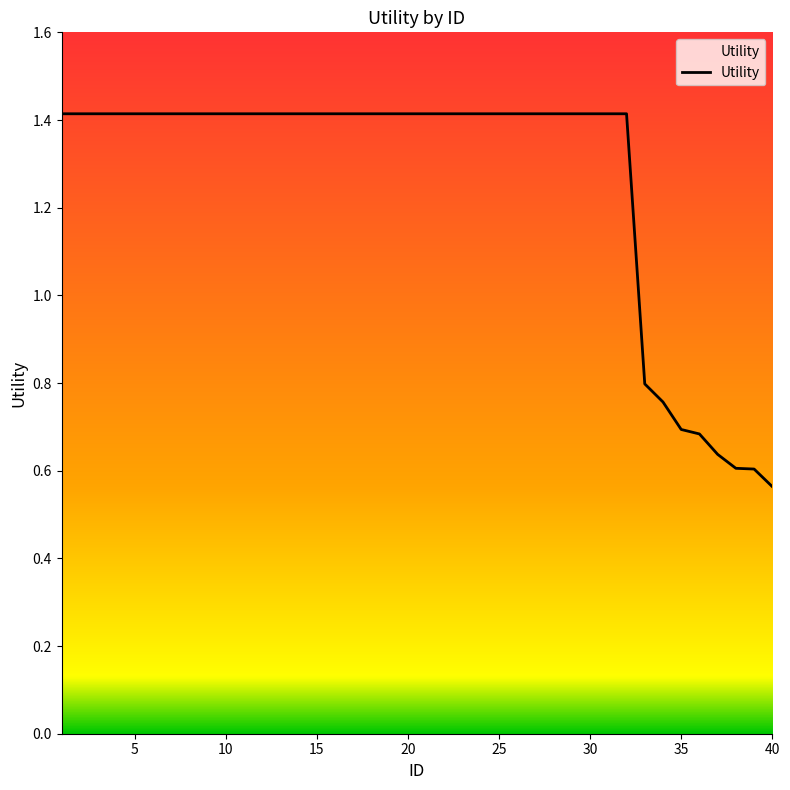

What is the difference between the maximum and minimum values?

0.9